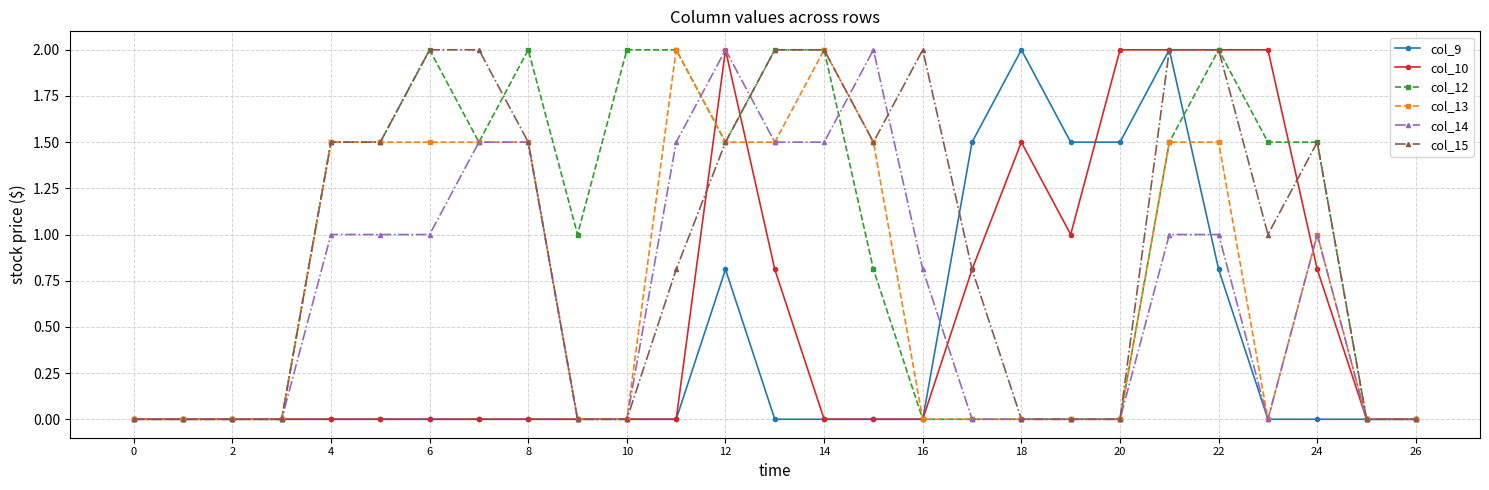

True or false: col_10 has more than 0 interior local peaks.

True